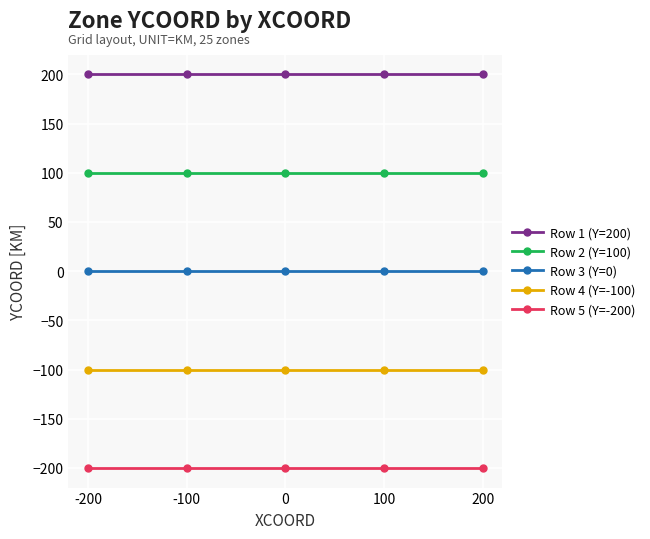

True or false: Row 4 (Y=-100) and Row 1 (Y=200) cross at least once.

False